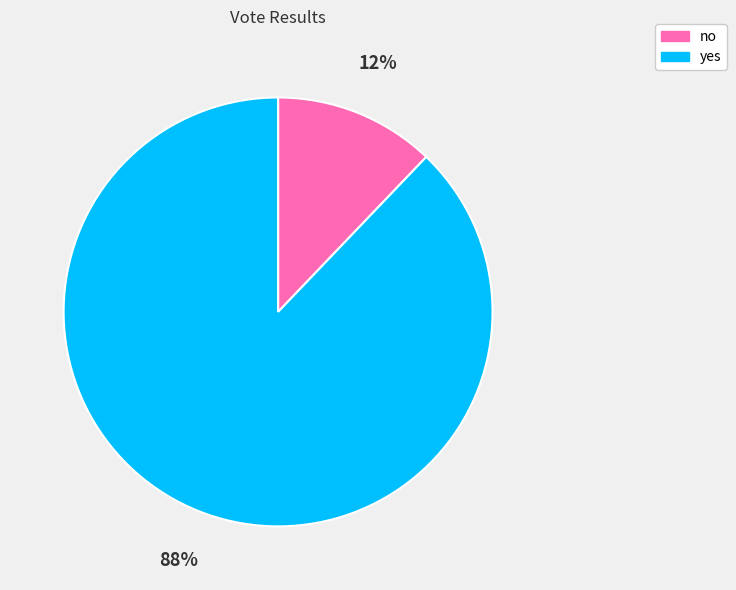

What percentage is the yes slice, to the nearest percent?

88%